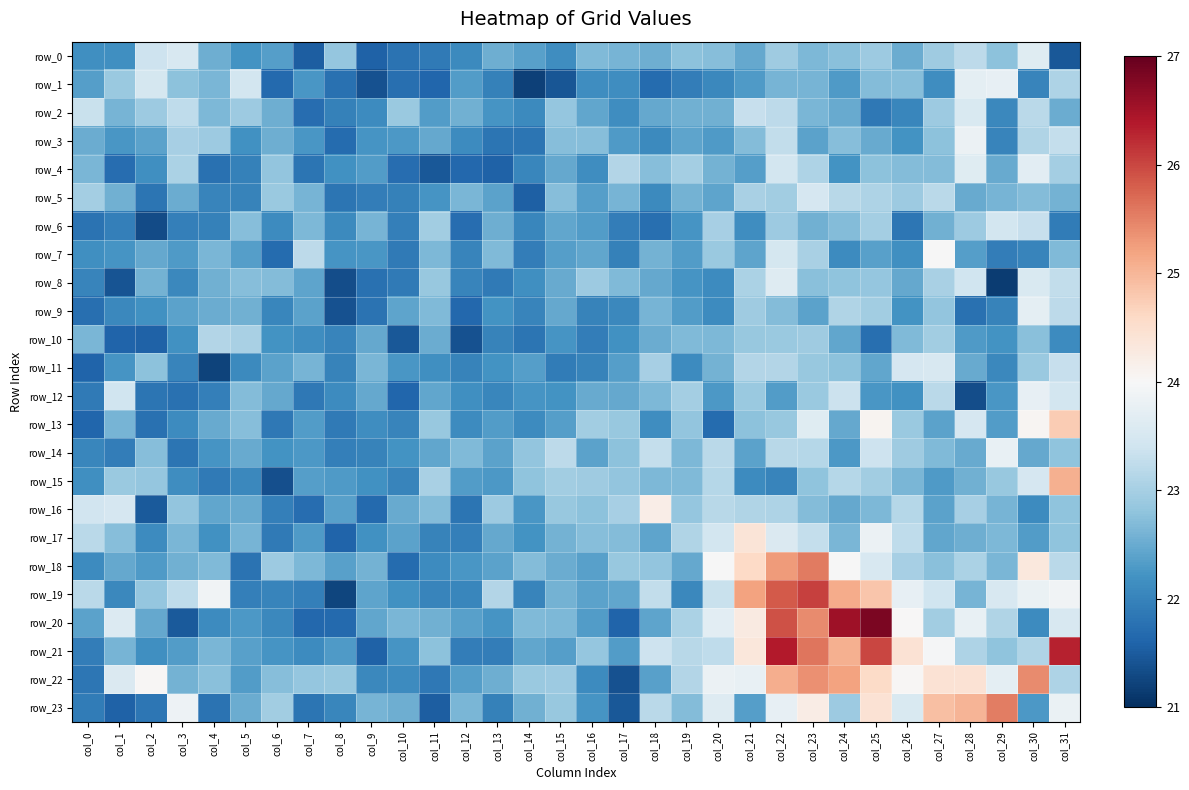

Which category has the lowest value across all series?

col_29